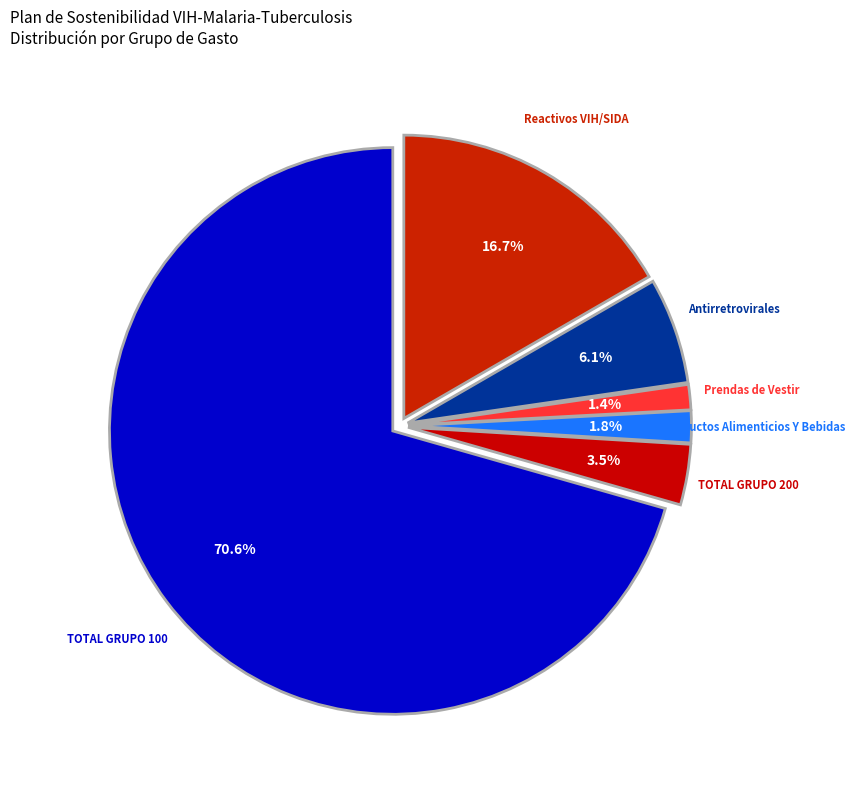

Is it true that TOTAL GRUPO 100 is 57% of the pie?

False